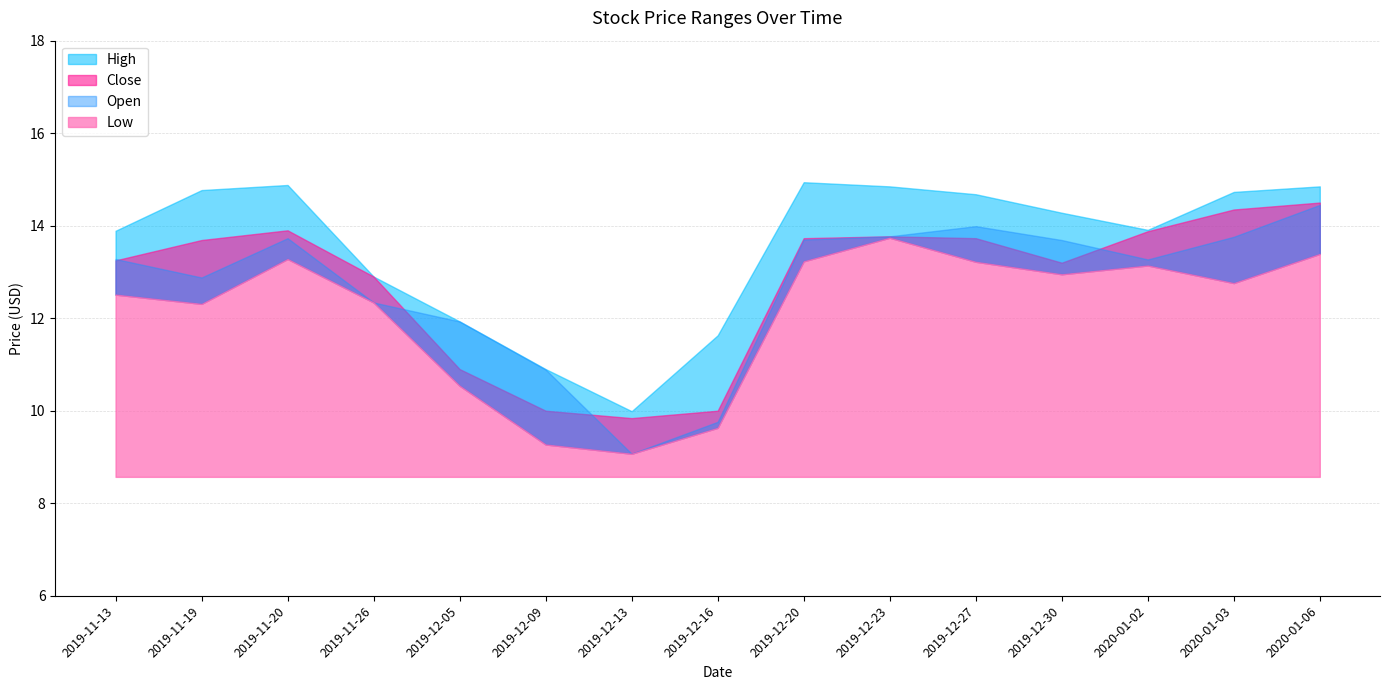

How many values in the Open series are below 13?

6